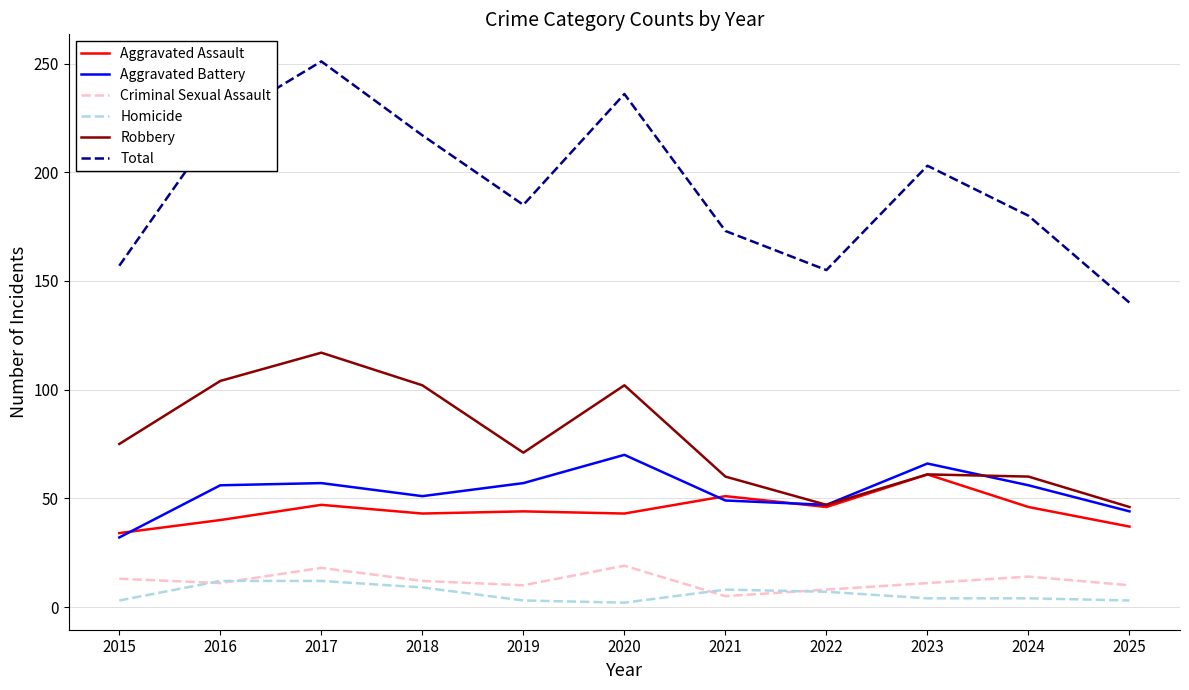

Where is the first local maximum for Criminal Sexual Assault?

2017